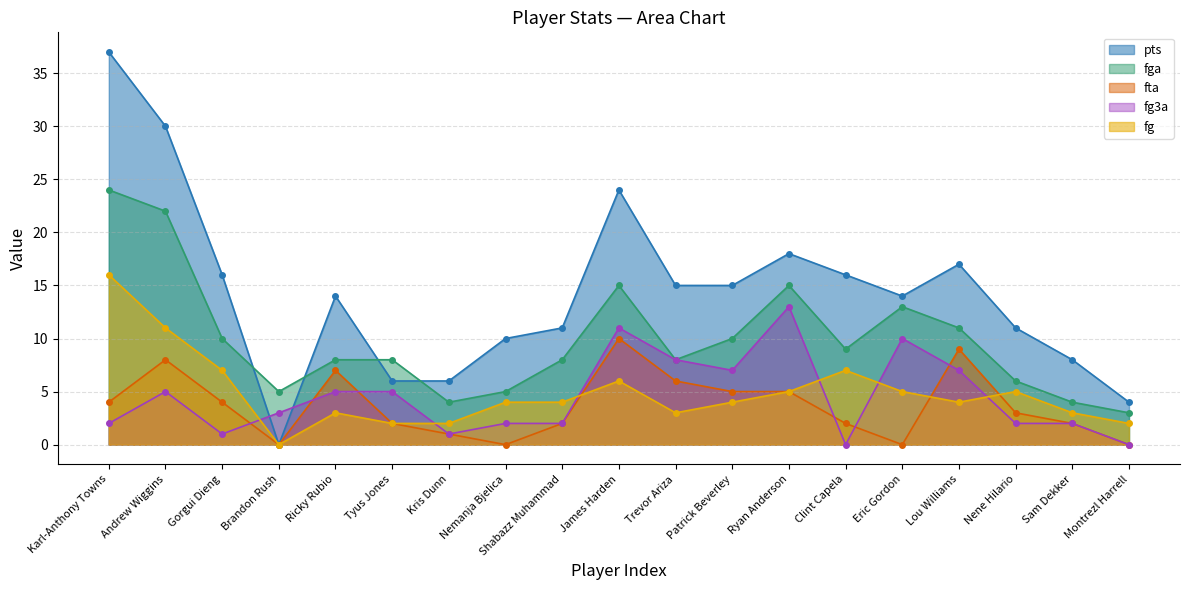

How many lines are shown in the chart?

5